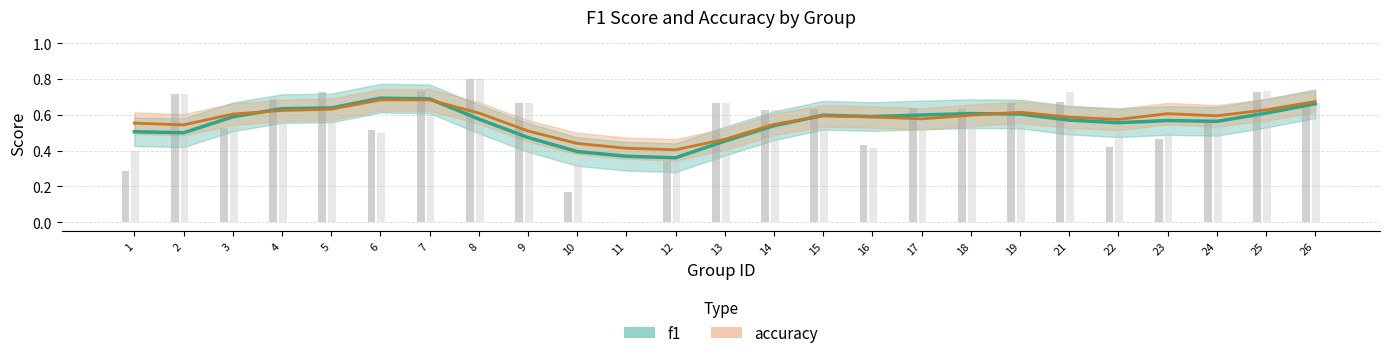

How many series are shown in this chart?

2